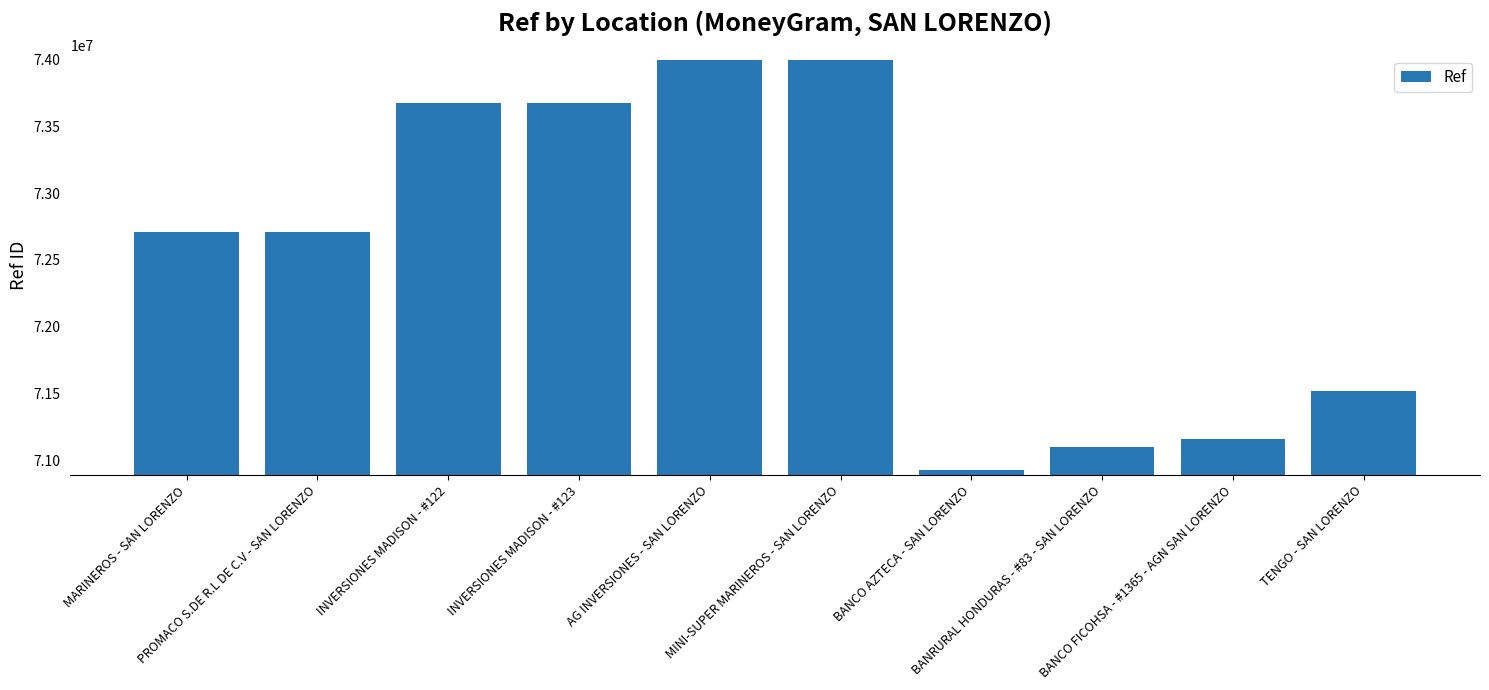

How many data points are less than 72708819?

5